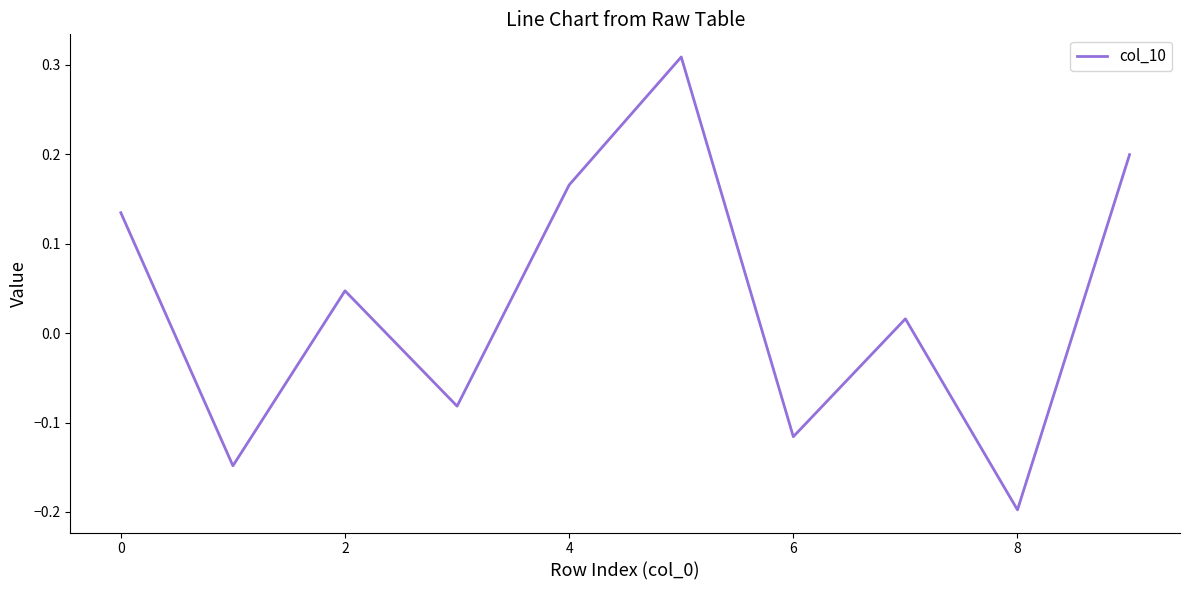

What is the difference between the maximum and minimum values?

0.5